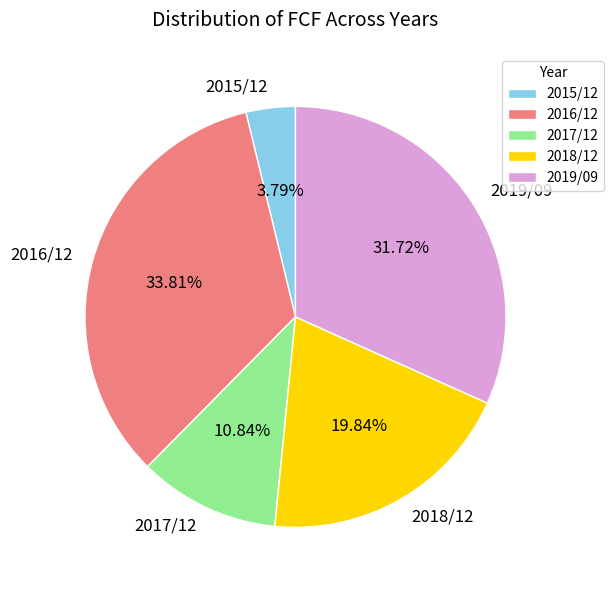

Which has a higher value, 2017/12 or 2018/12?

2018/12